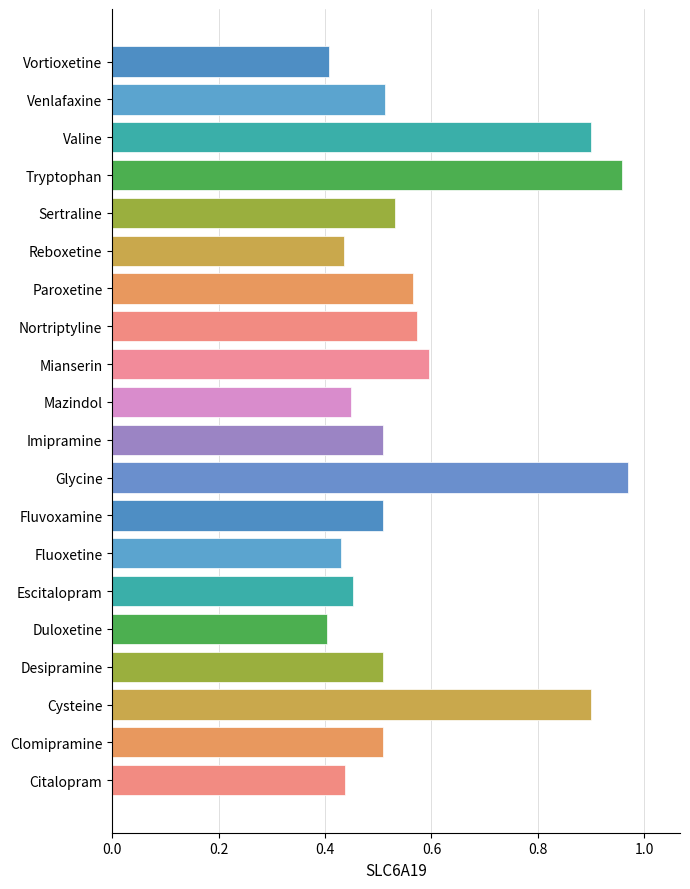

The chart shows a value of 0.6 at Mianserin. True or false?

True